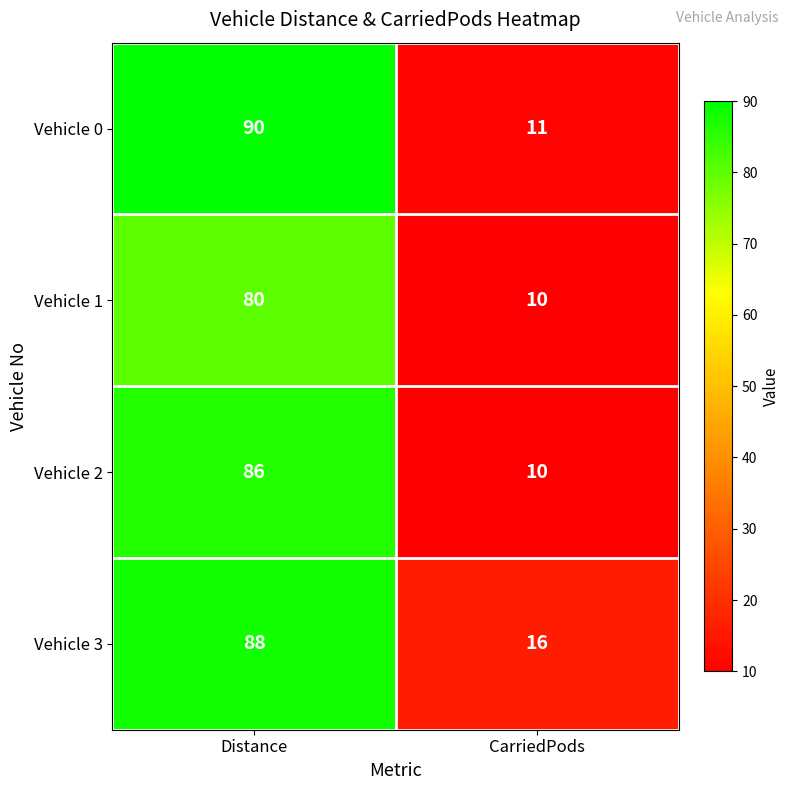

Which series has the largest total across all categories?

Vehicle 3